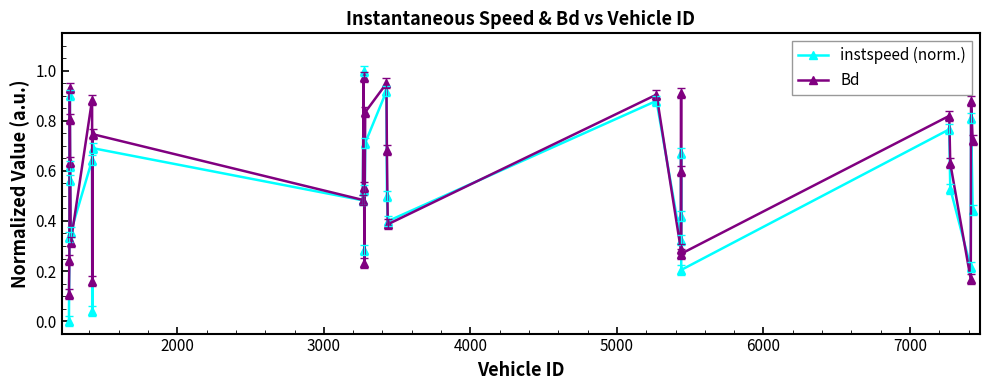

Which series has the widest spread of values?

instspeed (norm.)